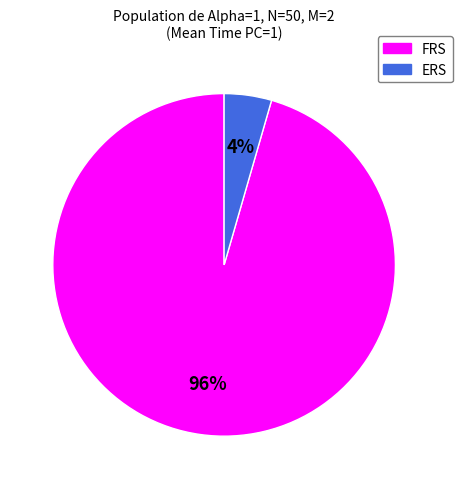

True or false: ERS accounts for 4% of the total.

True